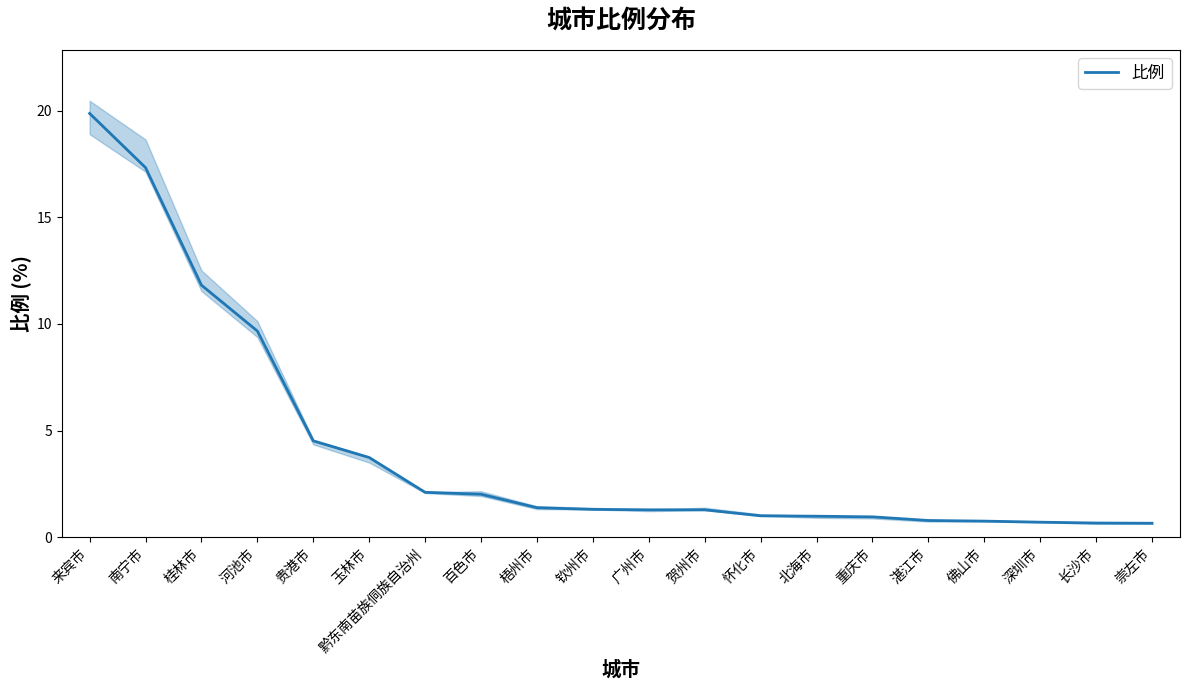

What is the label of the 4th point from the right?

佛山市